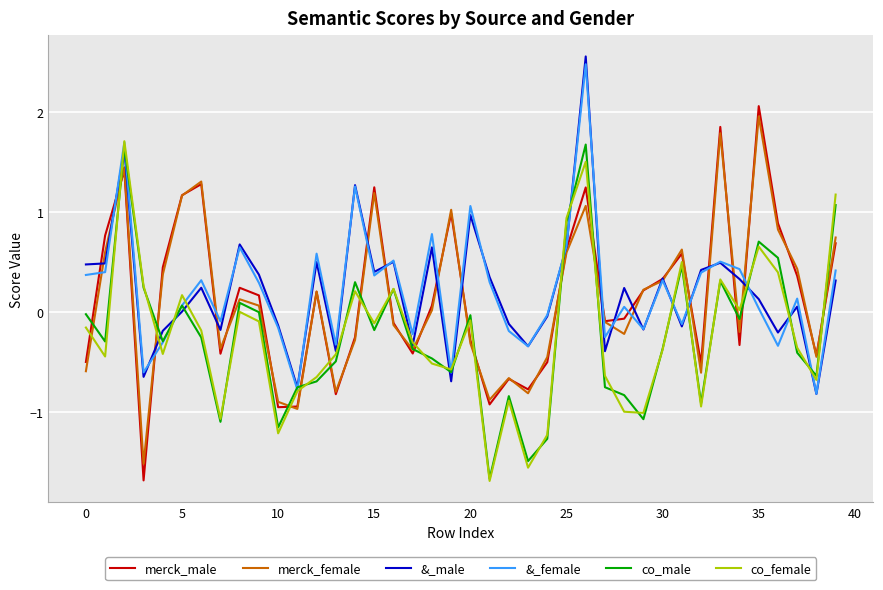

What is the minimum value shown in the chart?

-1.7